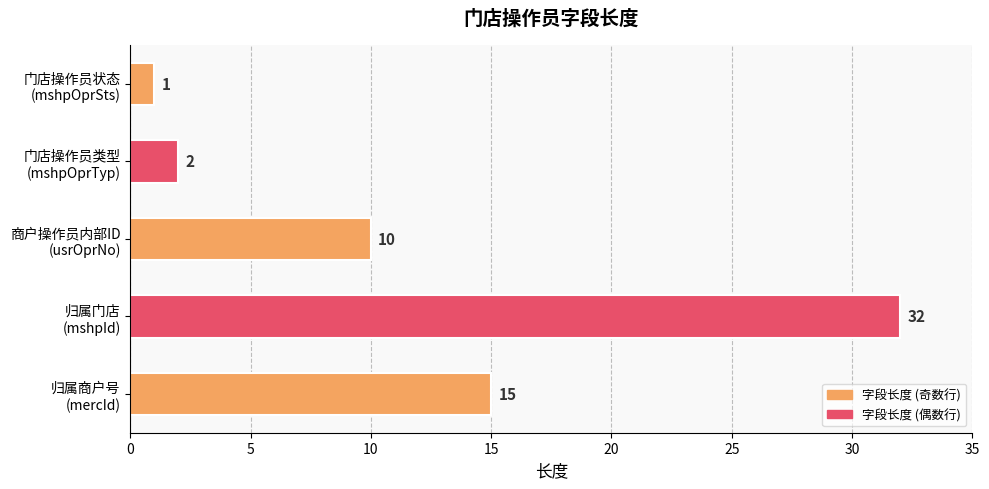

What is the greatest value displayed?

32